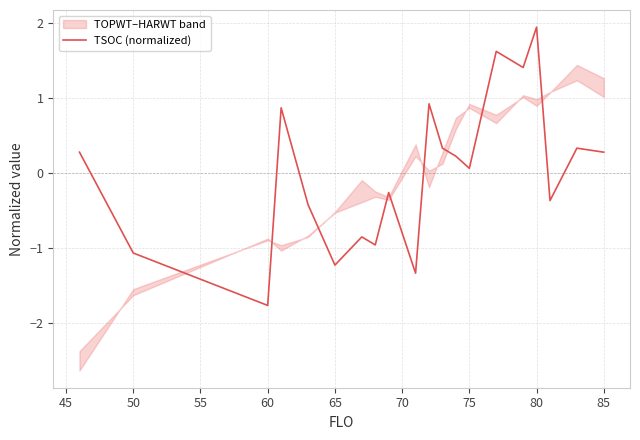

Is it true that TSOC (normalized) equals -1.1 at 50?

True